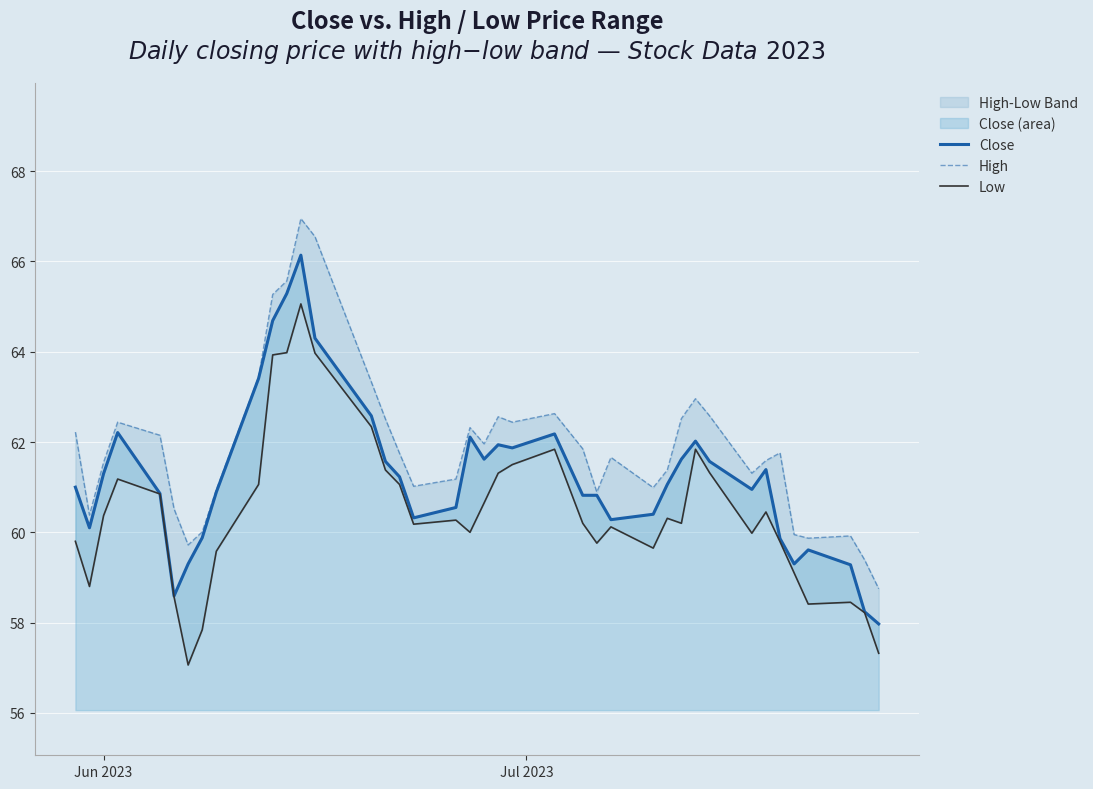

Which series has the largest total across all categories?

High